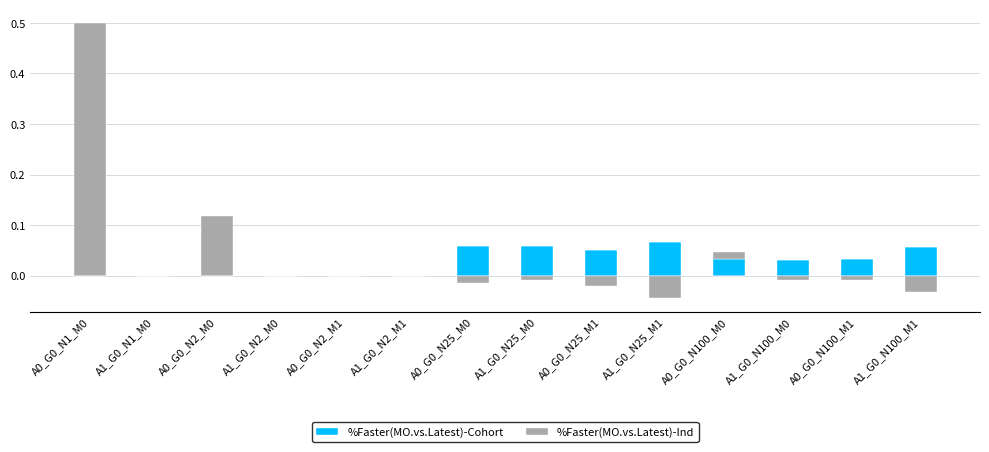

What is the difference between the maximum and minimum values in the %Faster(MO.vs.Latest)-Ind series?

0.5